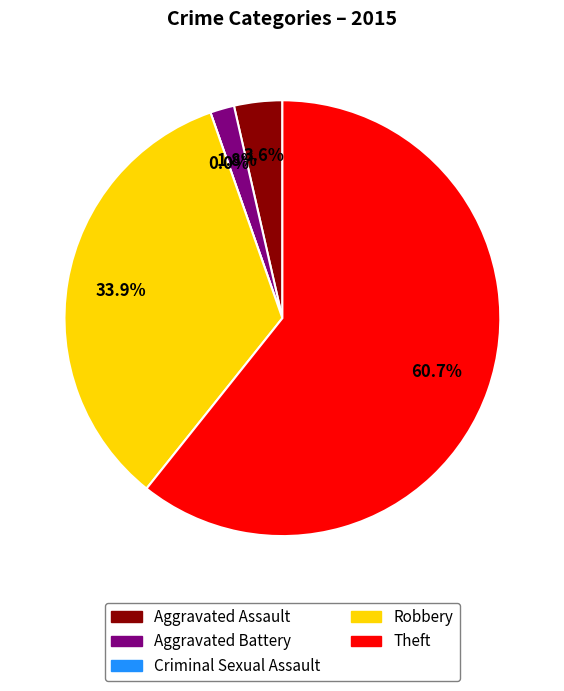

True or false: Theft accounts for 52% of the total.

False